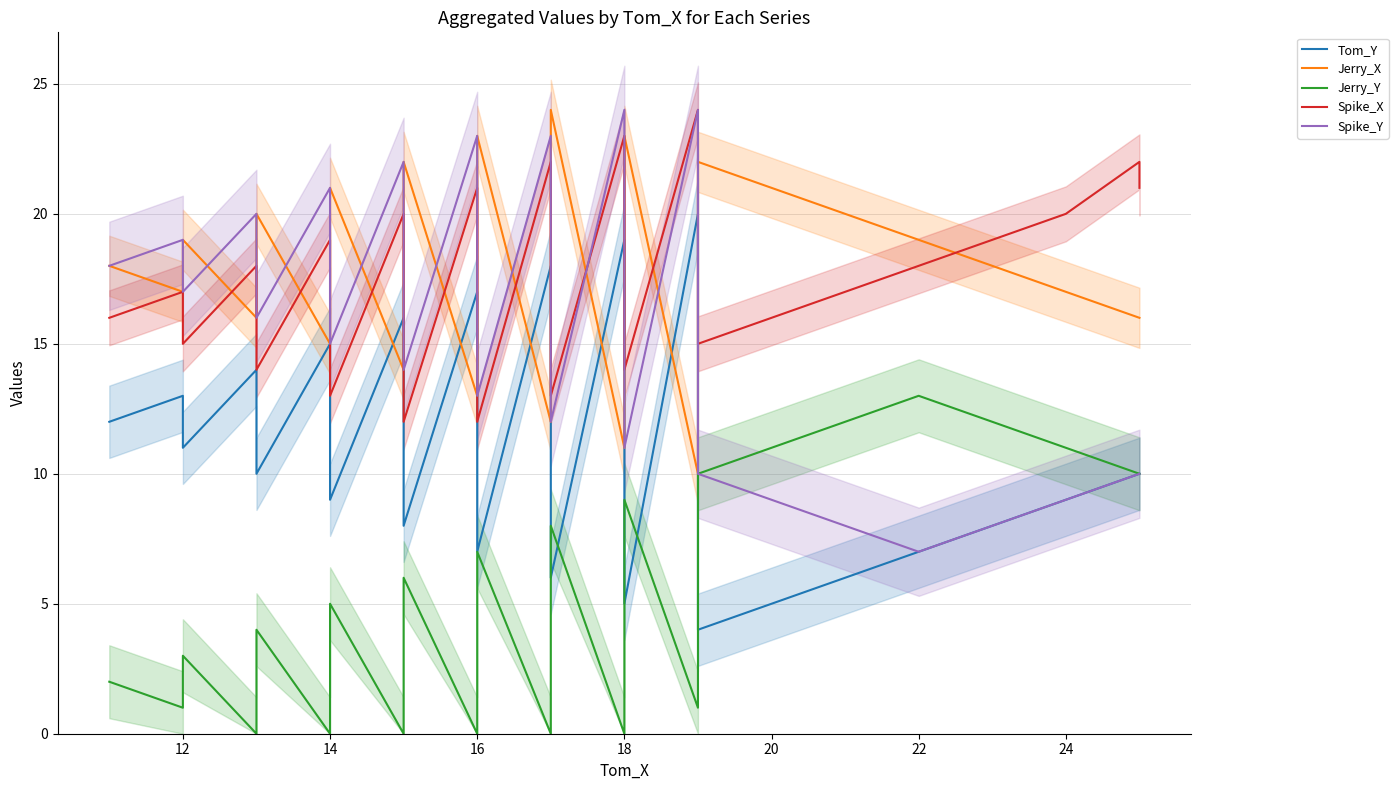

True or false: Spike_X and Jerry_Y intersect in this chart.

False